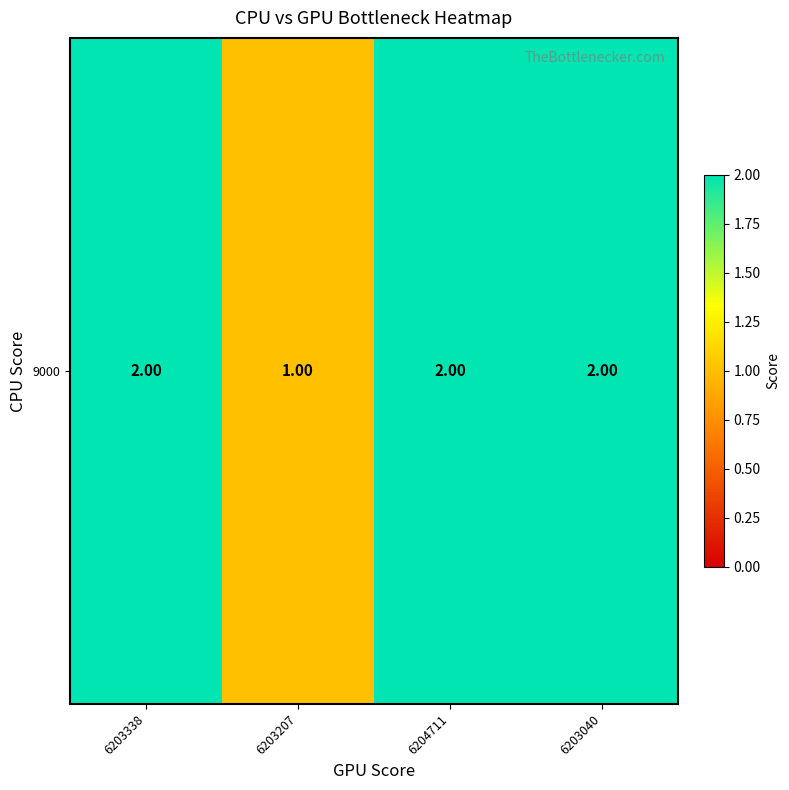

Approximately how many times larger is the value at 6203040 compared to 6204711?

1.0